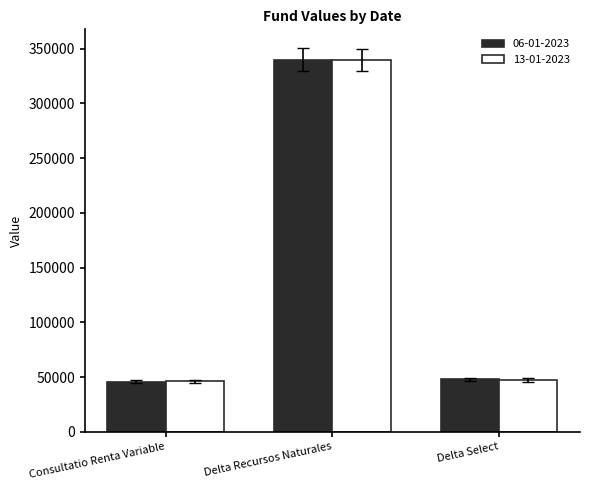

How many groups of bars are there?

3